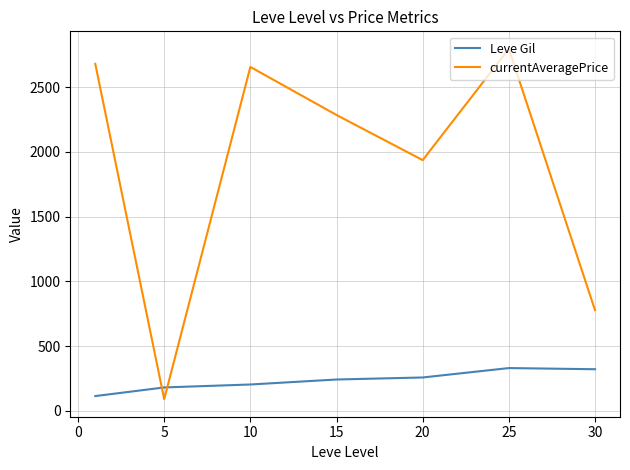

Which series ends up on top after the final intersection of Leve Gil and currentAveragePrice?

currentAveragePrice